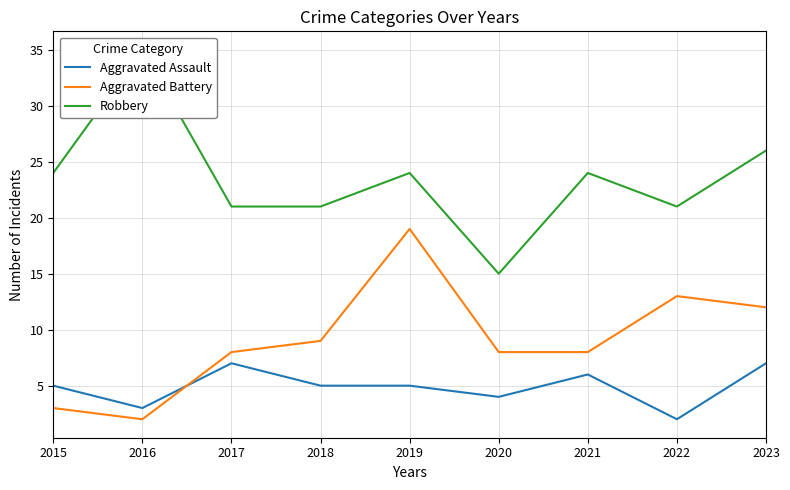

Does the chart display data point markers on the line(s)?

No